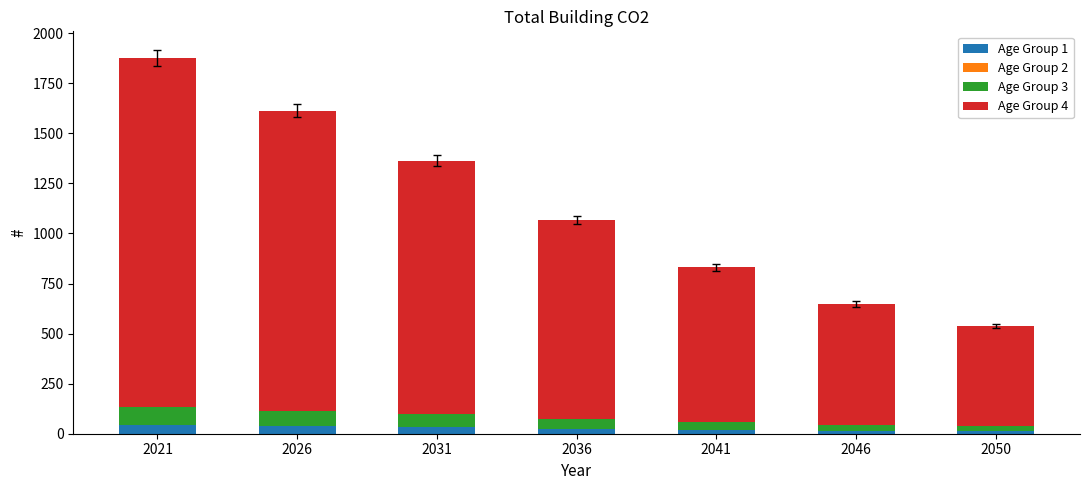

Count the number of categories in the chart.

7